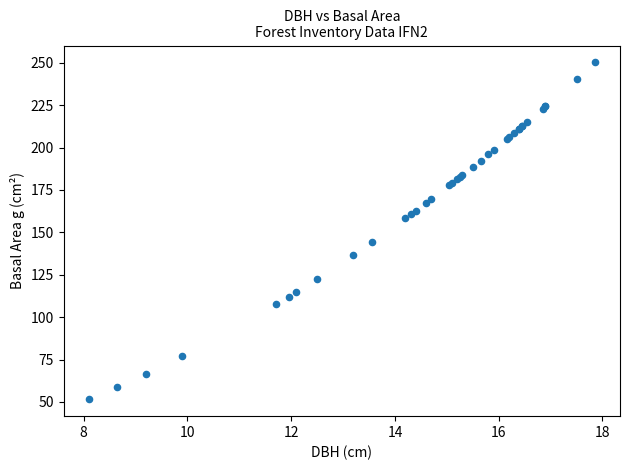

What Y value in the scatter plot is closest to 150?

144.2